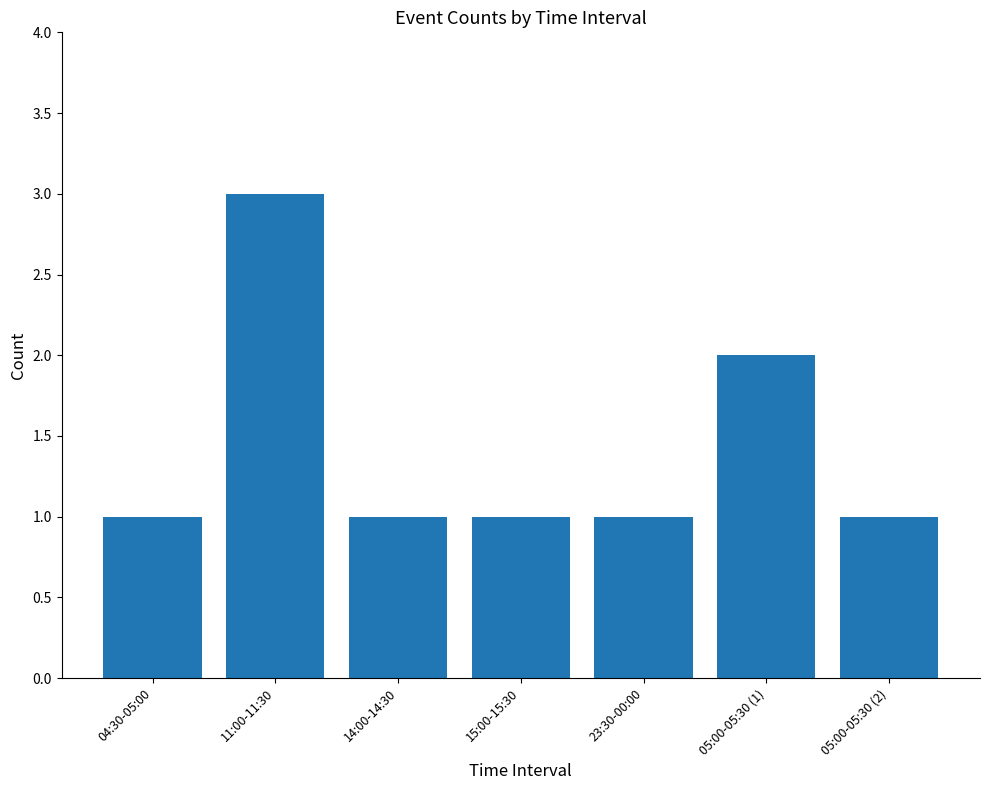

Reading left to right, list all the values displayed in this chart.

1	3	1	1	1	2	1